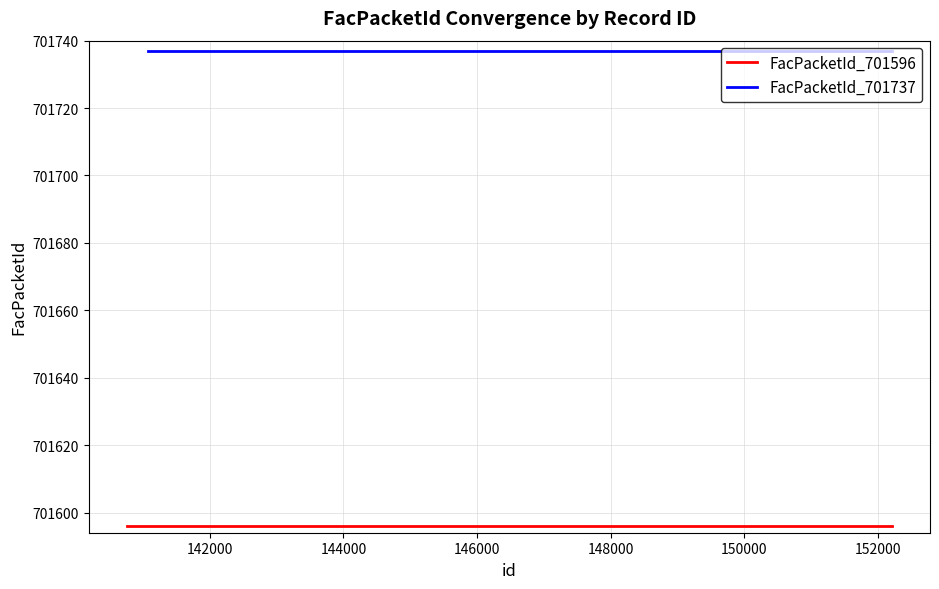

What is the sum of all FacPacketId_701737 values?

6315633